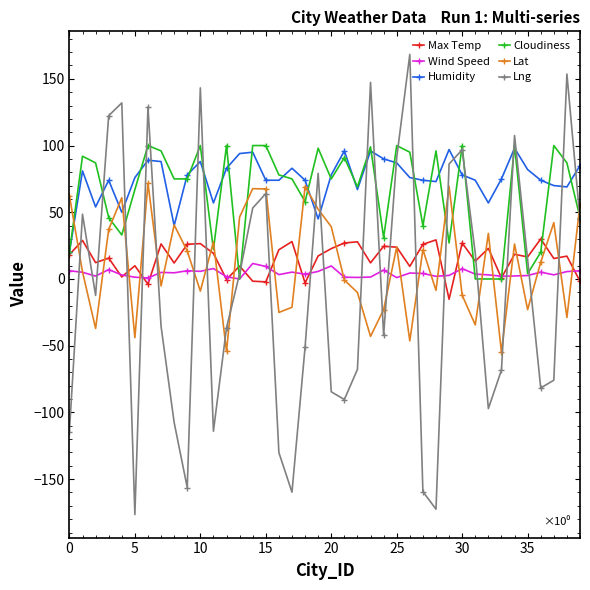

True or false: Cloudiness has more than 1 interior local peaks.

True